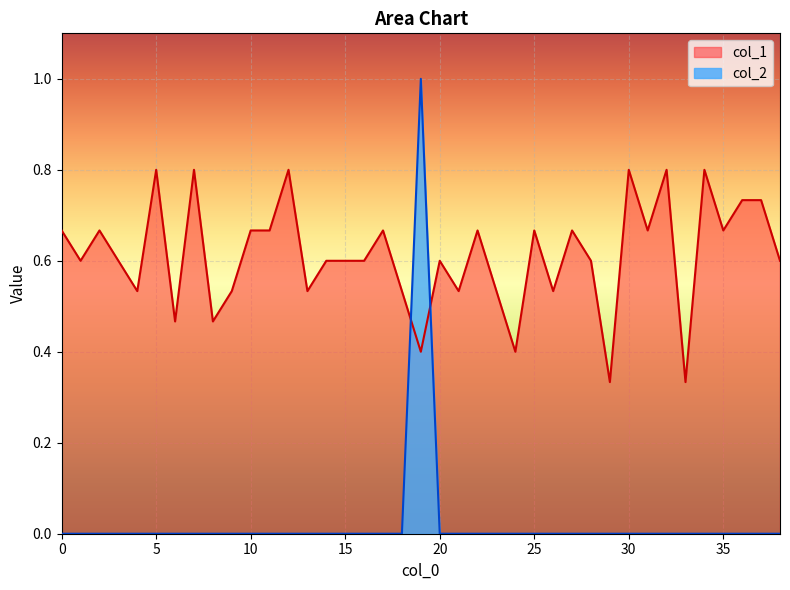

At which category does col_1 reach its first local valley?

1